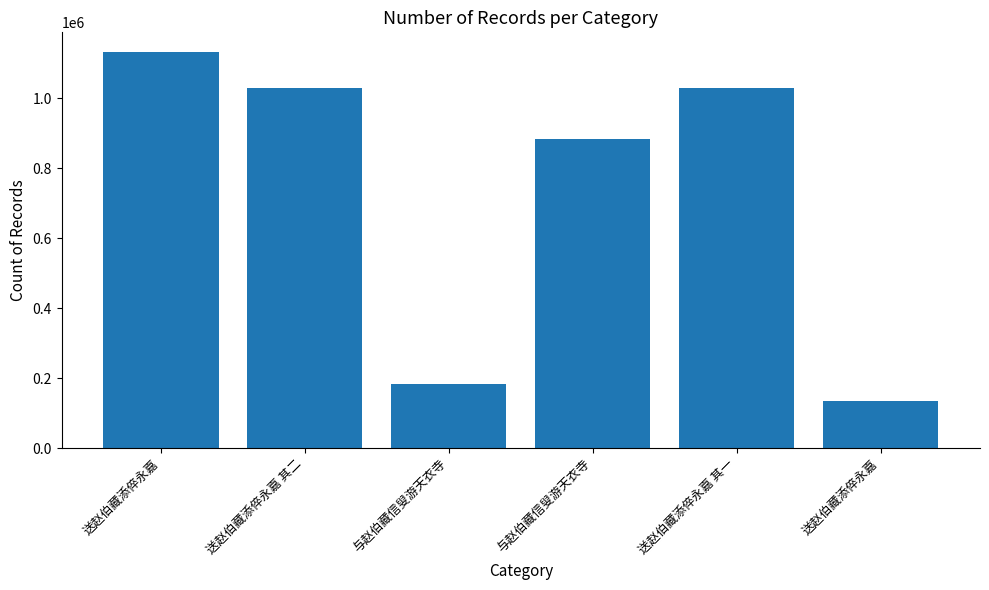

Is it true that the value at 送赵伯藏添倅永嘉 其一 is 1028162?

True